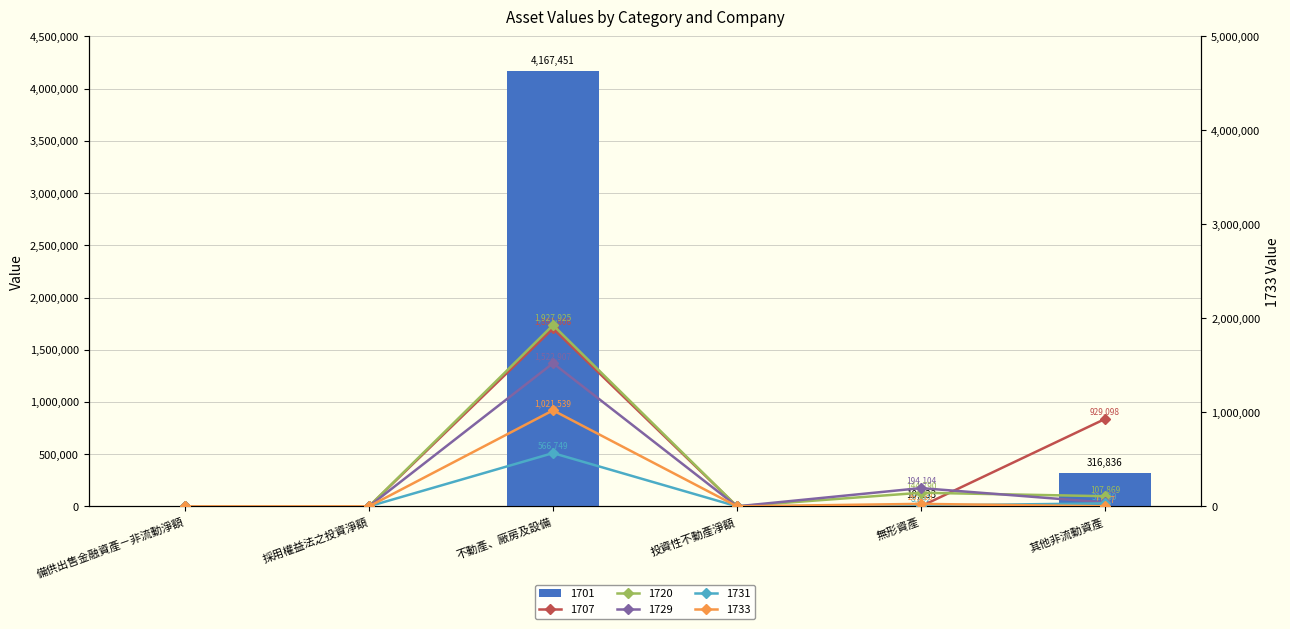

List the labels in order of 1720 value, largest first.

不動產、廠房及設備, 無形資產, 其他非流動資產, 備供出售金融資產－非流動淨額, 採用權益法之投資淨額, 投資性不動產淨額